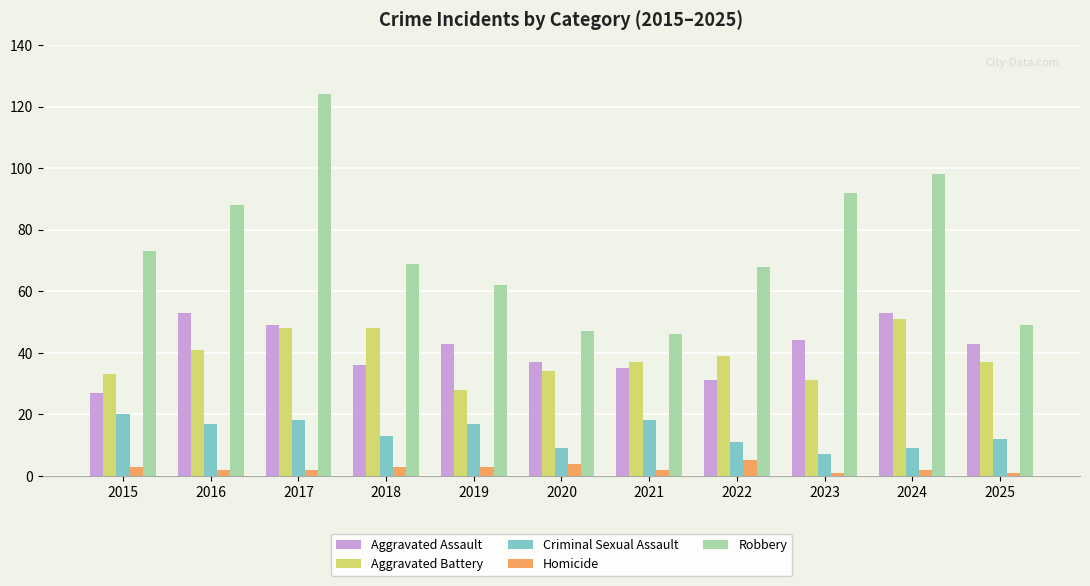

How many groups of bars are there?

11